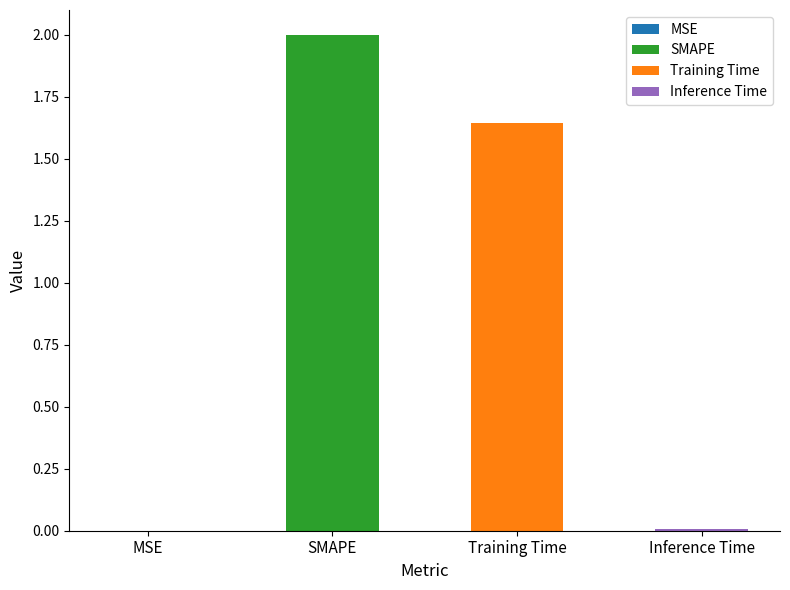

How many bars are there in total?

4